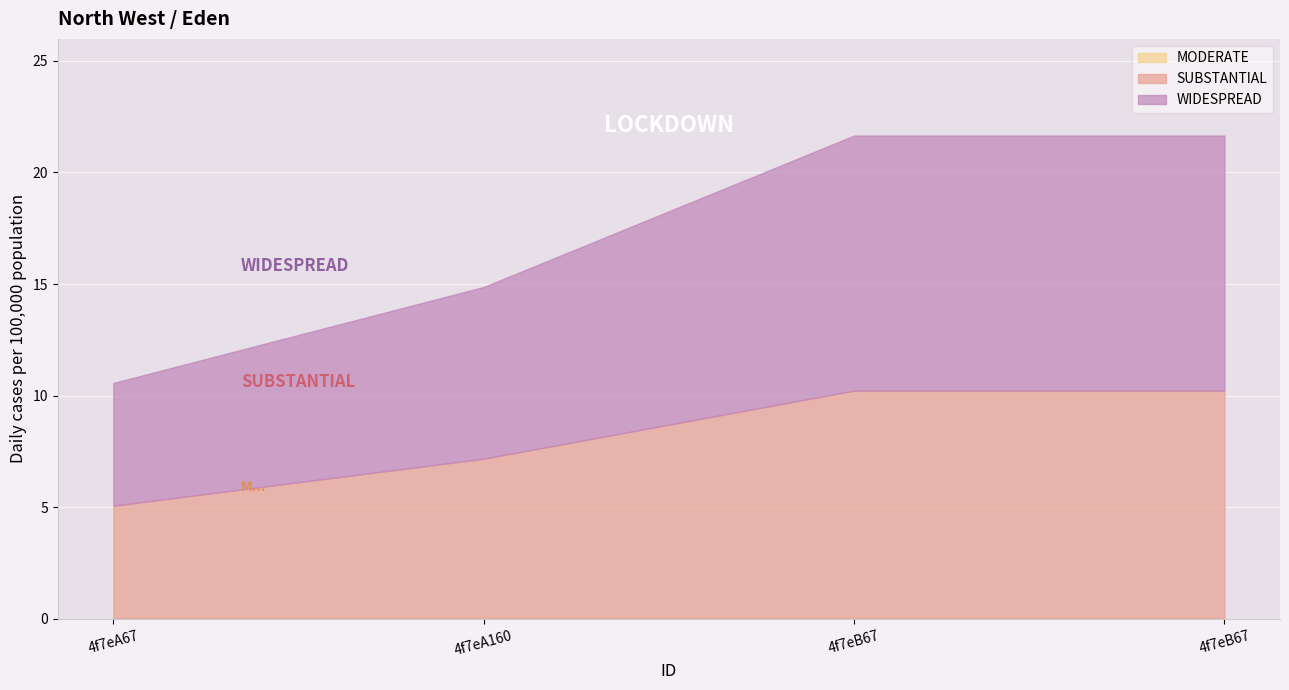

What is the difference between the highest and lowest values at 4f7eB67?

11.4